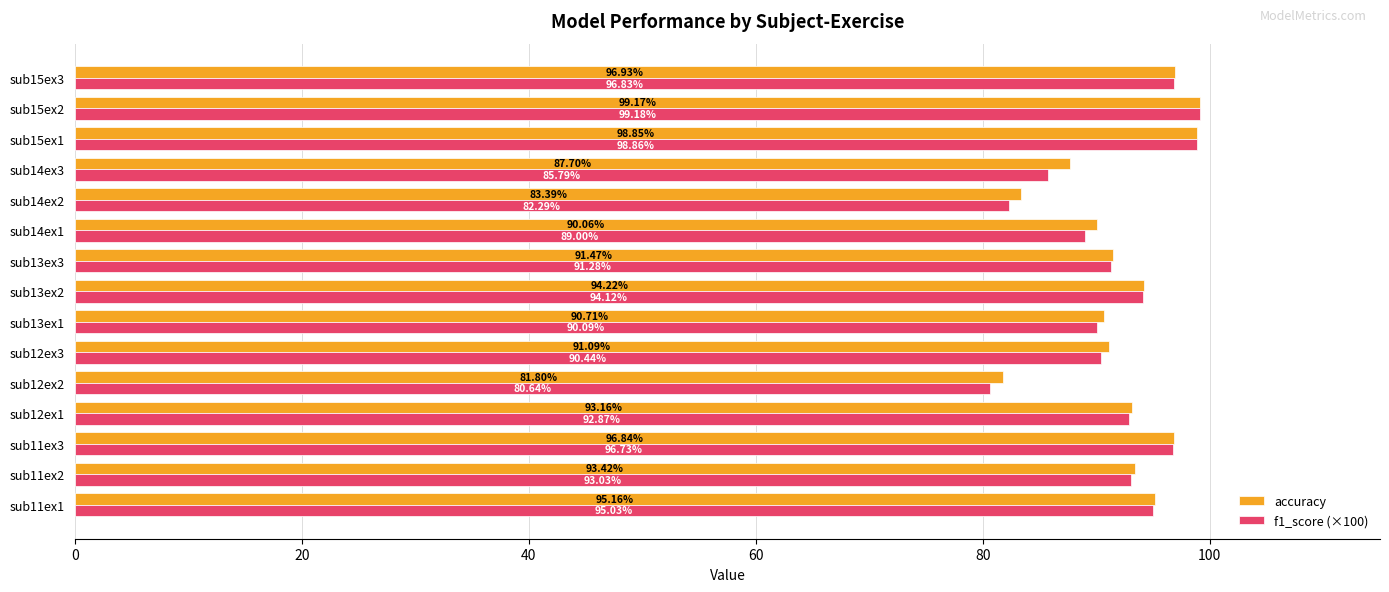

Which series has the widest spread of values?

f1_score (×100)